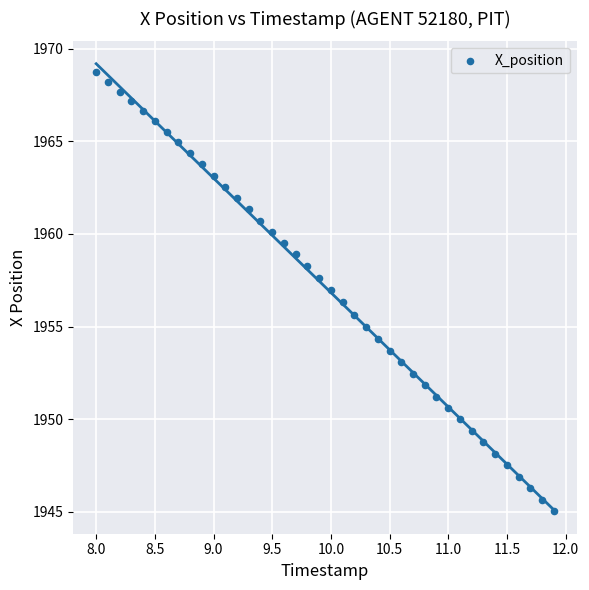

What is the range of Y values (max minus min)?

23.7